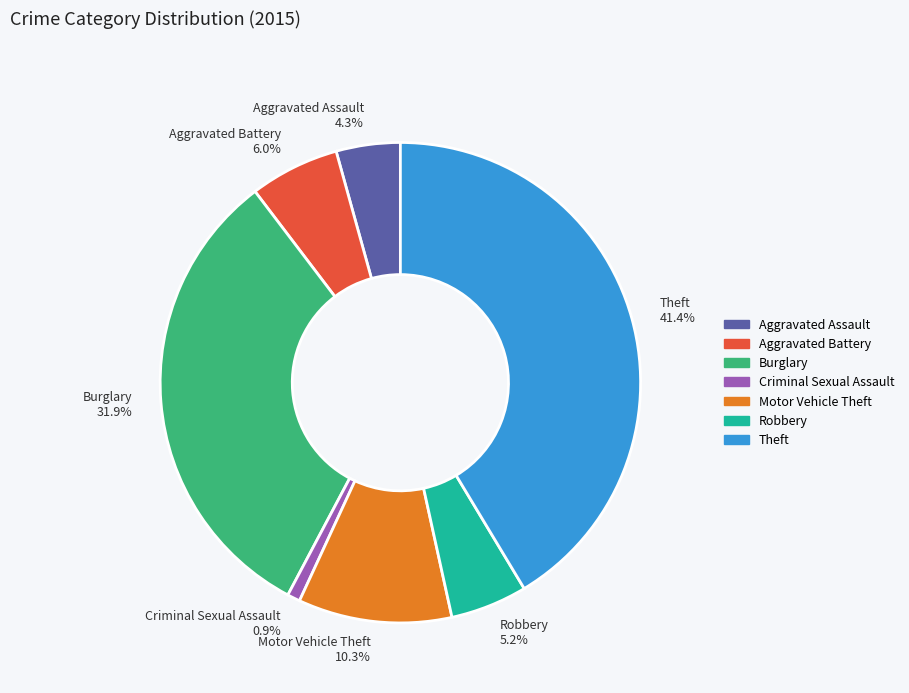

How many segments does this pie chart have?

7